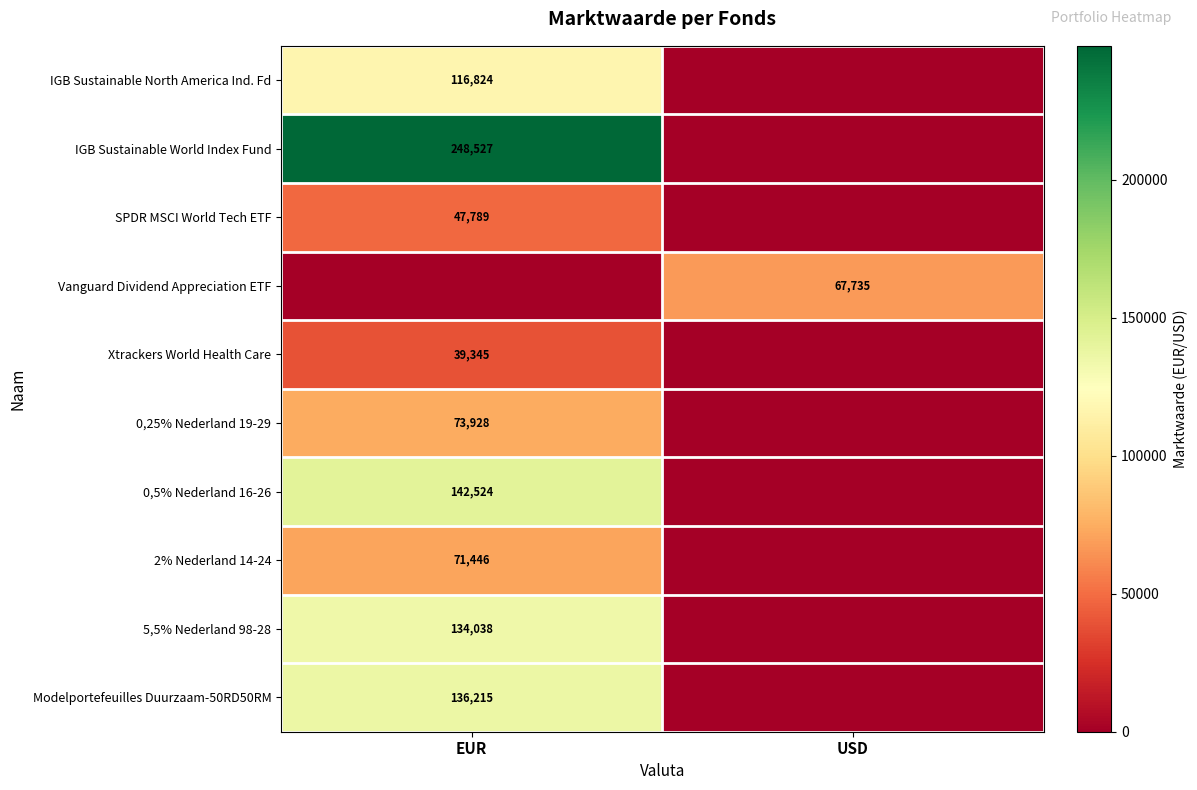

What is the spread (max minus min) of values at USD?

67735